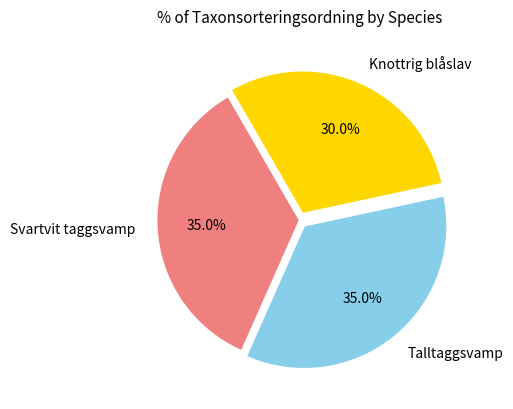

Is the sum of Knottrig blåslav and Talltaggsvamp greater than half?

Yes